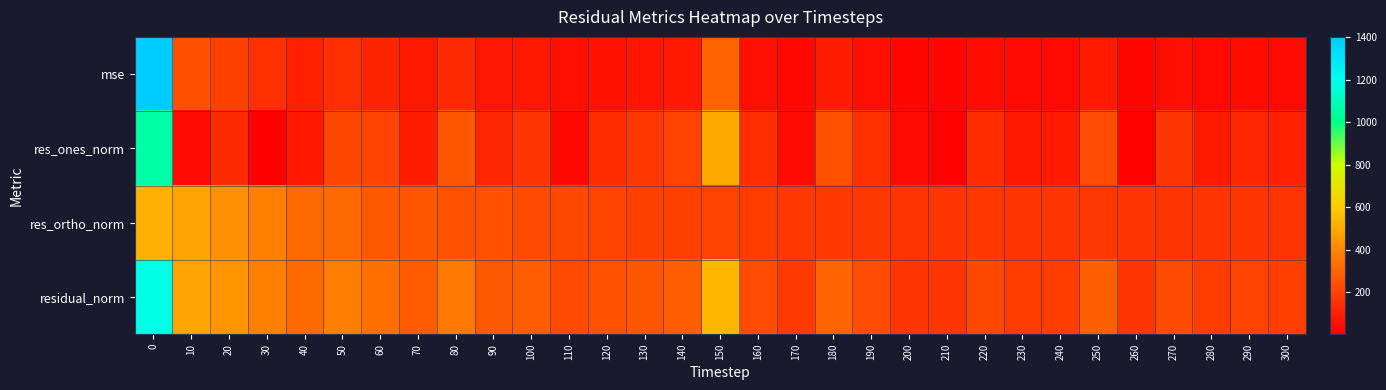

What is the total value across all series at 190?

603.0